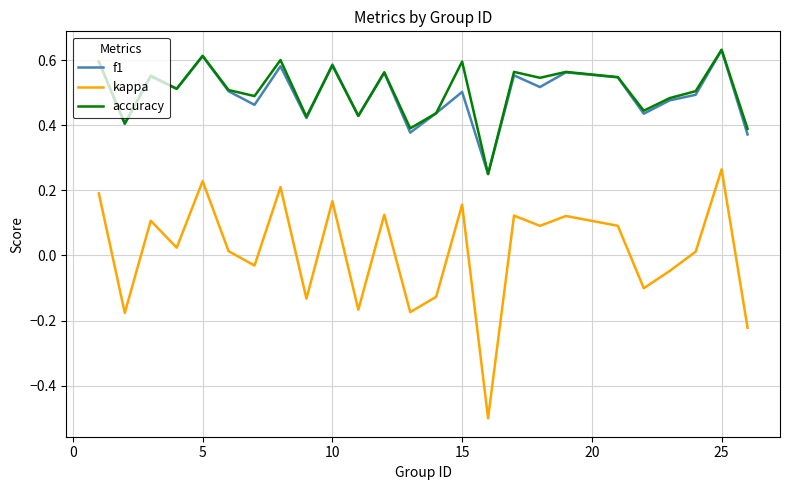

What is the lowest value of the kappa series?

-0.5